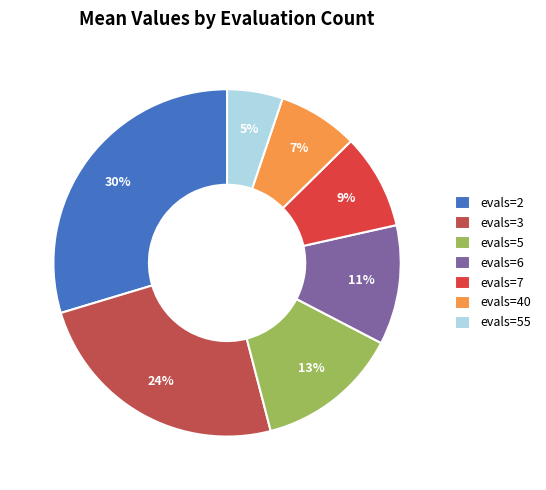

Do evals=40 and evals=55 together represent more than half of the pie?

No